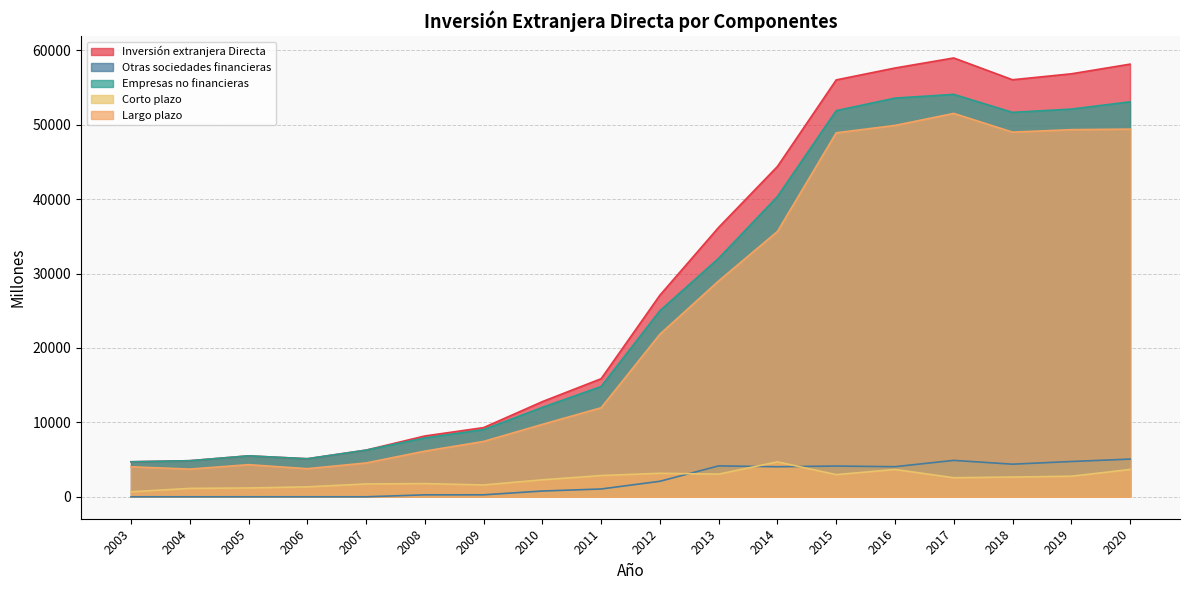

Reading right to left, what are all the values shown in this chart?

Inversión extranjera Directa: 2020=58136	2019=56837	2018=56040	2017=58967	2016=57617	2015=56018	2014=44386	2013=36205	2012=27089	2011=15864	2010=12788	2009=9296	2008=8171	2007=6270	2006=5114	2005=5502	2004=4849	2003=4705
Otras sociedades financieras: 2020=5063	2019=4741	2018=4382	2017=4891	2016=4044	2015=4131	2014=4037	2013=4153	2012=2083	2011=1047	2010=775	2009=265	2008=261	2007=0	2006=0	2005=0	2004=0	2003=0
Empresas no financieras: 2020=53073	2019=52097	2018=51657	2017=54076	2016=53573	2015=51888	2014=40349	2013=32052	2012=25006	2011=14817	2010=12013	2009=9031	2008=7910	2007=6270	2006=5114	2005=5502	2004=4849	2003=4705
Corto plazo: 2020=3669	2019=2763	2018=2656	2017=2560	2016=3670	2015=2978	2014=4691	2013=3043	2012=3160	2011=2854	2010=2280	2009=1591	2008=1773	2007=1723	2006=1336	2005=1185	2004=1128	2003=674
Largo plazo: 2020=49404	2019=49333	2018=49001	2017=51516	2016=49903	2015=48910	2014=35658	2013=29009	2012=21846	2011=11963	2010=9733	2009=7440	2008=6136	2007=4547	2006=3777	2005=4317	2004=3721	2003=4031